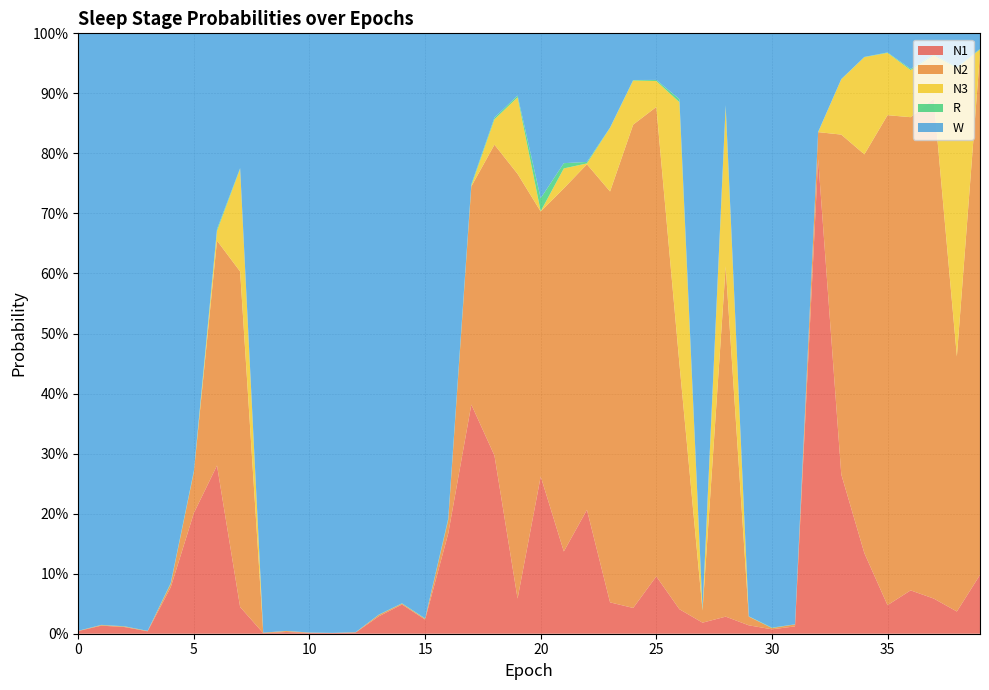

Reading left to right, extract all data points from this chart.

N1: 0.0	0.0	0.0	0.0	0.1	0.2	0.3	0.0	0.0	0.0	0.0	0.0	0.0	0.0	0.0	0.0	0.2	0.4	0.3	0.1	0.3	0.1	0.2	0.1	0.0	0.1	0.0	0.0	0.0	0.0	0.0	0.0	0.8	0.3	0.1	0.0	0.1	0.1	0.0	0.1
N2: 0.0	0.0	0.0	0.0	0.0	0.1	0.4	0.6	0.0	0.0	0.0	0.0	0.0	0.0	0.0	0.0	0.0	0.4	0.5	0.7	0.4	0.6	0.6	0.7	0.8	0.8	0.4	0.0	0.6	0.0	0.0	0.0	0.0	0.6	0.7	0.8	0.8	0.8	0.4	0.9
N3: 0.0	0.0	0.0	0.0	0.0	0.0	0.0	0.2	0.0	0.0	0.0	0.0	0.0	0.0	0.0	0.0	0.0	0.0	0.0	0.1	0.0	0.0	0.0	0.1	0.1	0.0	0.4	0.0	0.3	0.0	0.0	0.0	0.0	0.1	0.2	0.1	0.1	0.1	0.5	0.0
R: 0.0	0.0	0.0	0.0	0.0	0.0	0.0	0.0	0.0	0.0	0.0	0.0	0.0	0.0	0.0	0.0	0.0	0.0	0.0	0.0	0.0	0.0	0.0	0.0	0.0	0.0	0.0	0.0	0.0	0.0	0.0	0.0	0.0	0.0	0.0	0.0	0.0	0.0	0.0	0.0
W: 1.0	1.0	1.0	1.0	0.9	0.7	0.3	0.2	1.0	1.0	1.0	1.0	1.0	1.0	0.9	1.0	0.8	0.3	0.1	0.1	0.3	0.2	0.2	0.2	0.1	0.1	0.1	1.0	0.1	1.0	1.0	1.0	0.2	0.1	0.0	0.0	0.1	0.0	0.1	0.0